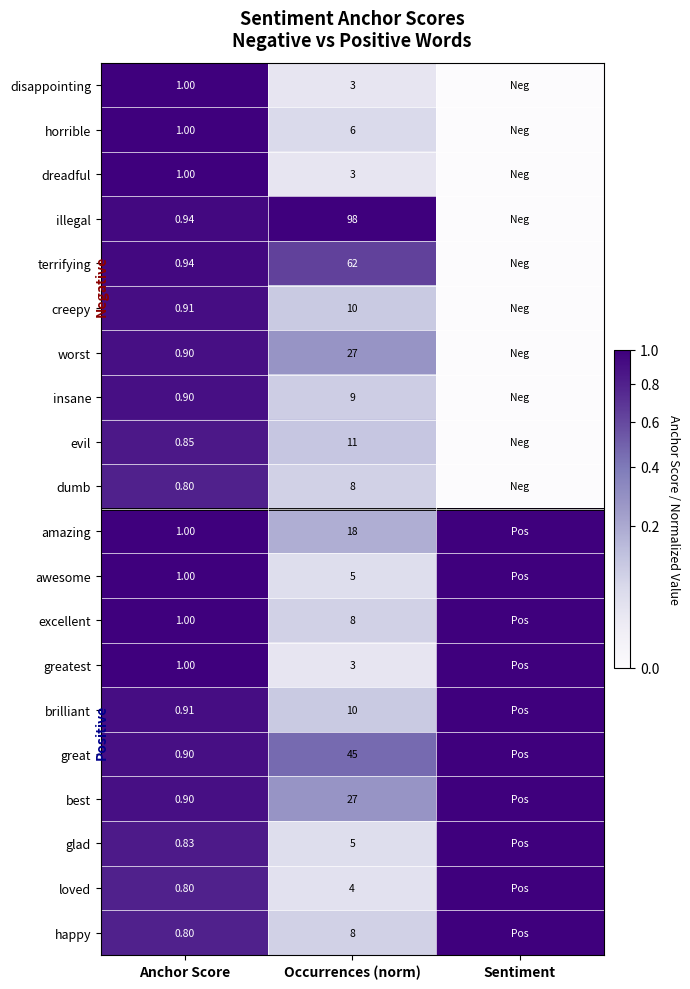

Is the value of creepy at Occurrences (norm) greater than the value of evil at Anchor Score?

Yes